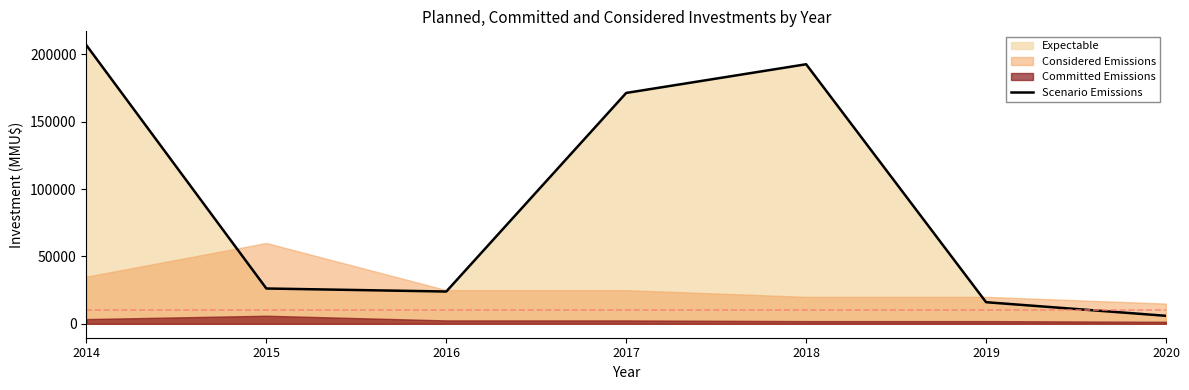

What is the value of the 1st point from the left?

206770